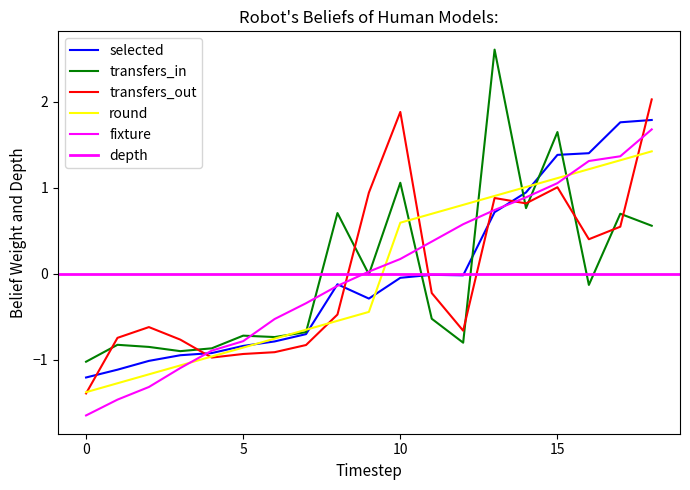

Reading left to right, extract all data points from this chart.

selected: -1.2	-1.1	-1.0	-0.9	-0.9	-0.8	-0.8	-0.7	-0.1	-0.3	-0.0	-0.0	-0.0	0.7	0.9	1.4	1.4	1.8	1.8
transfers_in: -1.0	-0.8	-0.8	-0.9	-0.9	-0.7	-0.7	-0.7	0.7	-0.0	1.1	-0.5	-0.8	2.6	0.8	1.7	-0.1	0.7	0.6
transfers_out: -1.4	-0.7	-0.6	-0.8	-1.0	-0.9	-0.9	-0.8	-0.5	0.9	1.9	-0.2	-0.7	0.9	0.8	1.0	0.4	0.5	2.0
round: -1.4	-1.3	-1.2	-1.1	-1.0	-0.9	-0.8	-0.7	-0.5	-0.4	0.6	0.7	0.8	0.9	1.0	1.1	1.2	1.3	1.4
fixture: -1.6	-1.5	-1.3	-1.1	-0.9	-0.8	-0.5	-0.3	-0.1	0.0	0.2	0.4	0.6	0.7	0.9	1.1	1.3	1.4	1.7